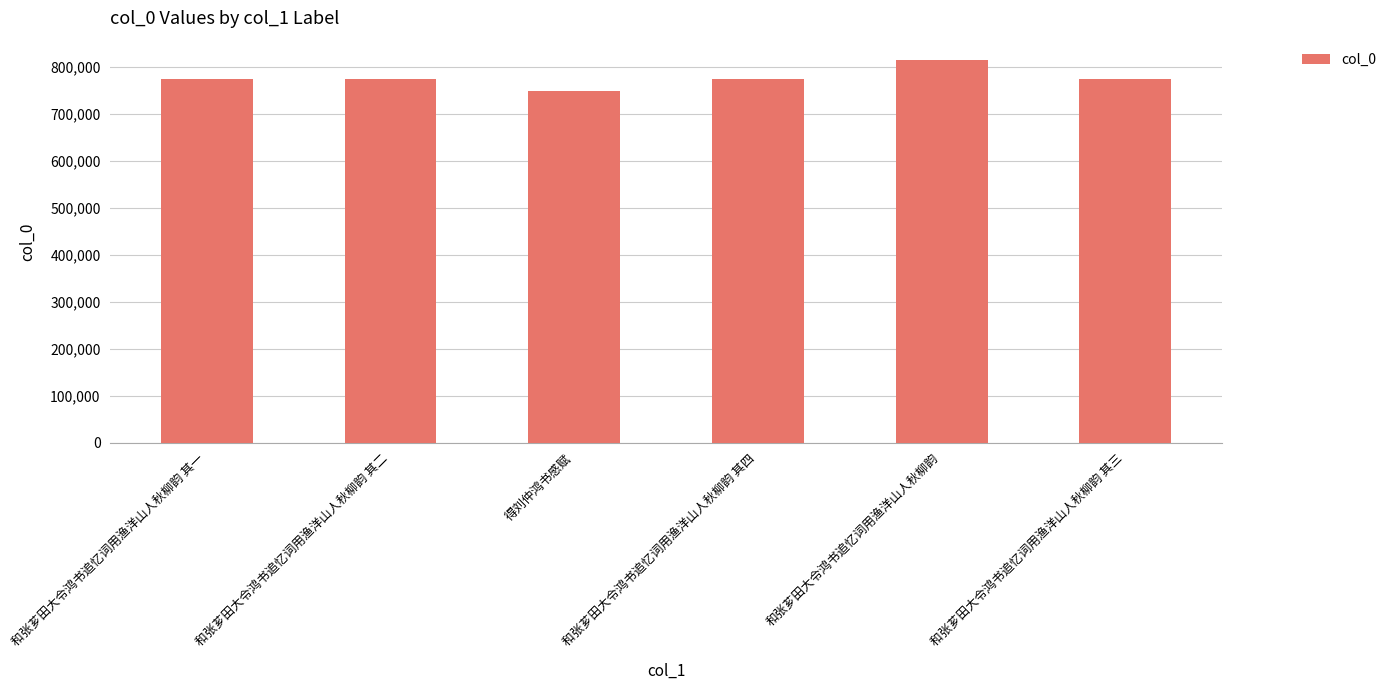

How many series are shown in this chart?

1